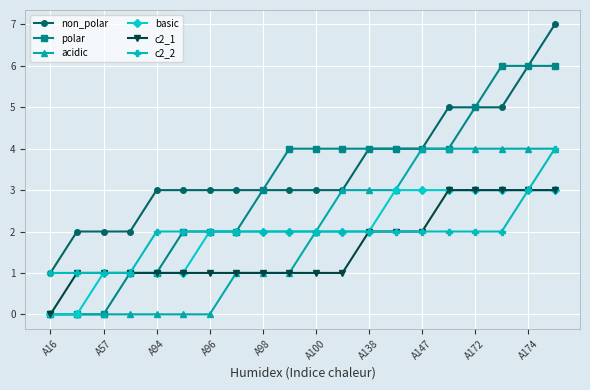

How many lines are shown in the chart?

6